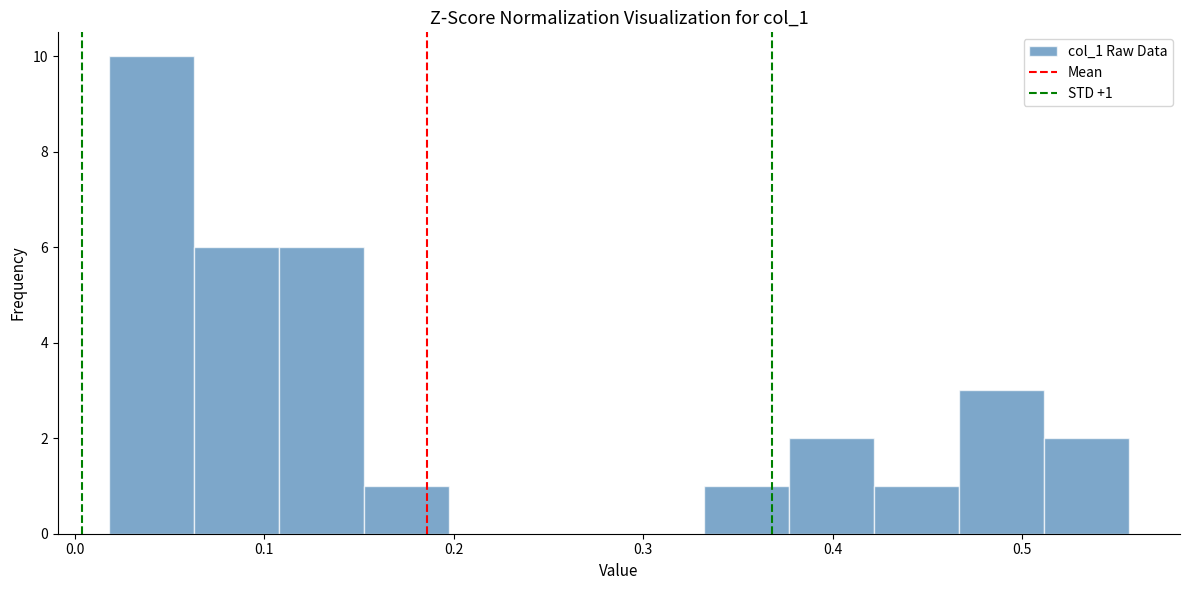

Which range on the x-axis has the tallest bar?

0.02 to 0.06